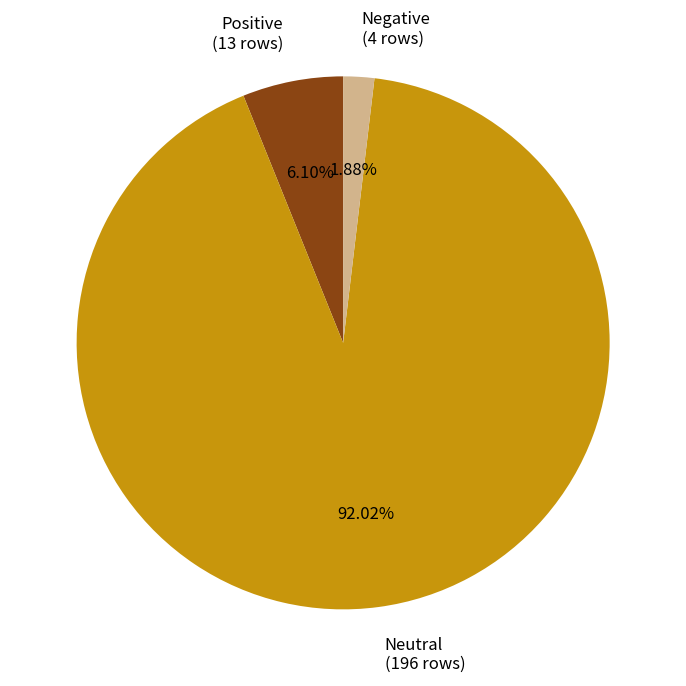

What percentage is the Positive slice, to the nearest percent?

6%